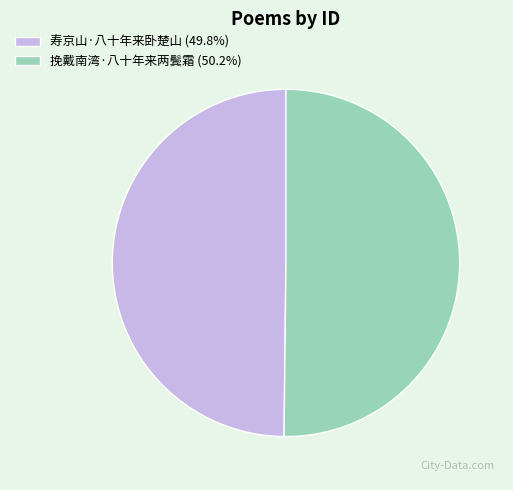

Do 寿京山·八十年来卧楚山 (49.8%) and 挽戴南湾·八十年来两鬓霜 (50.2%) together represent more than half of the pie?

Yes